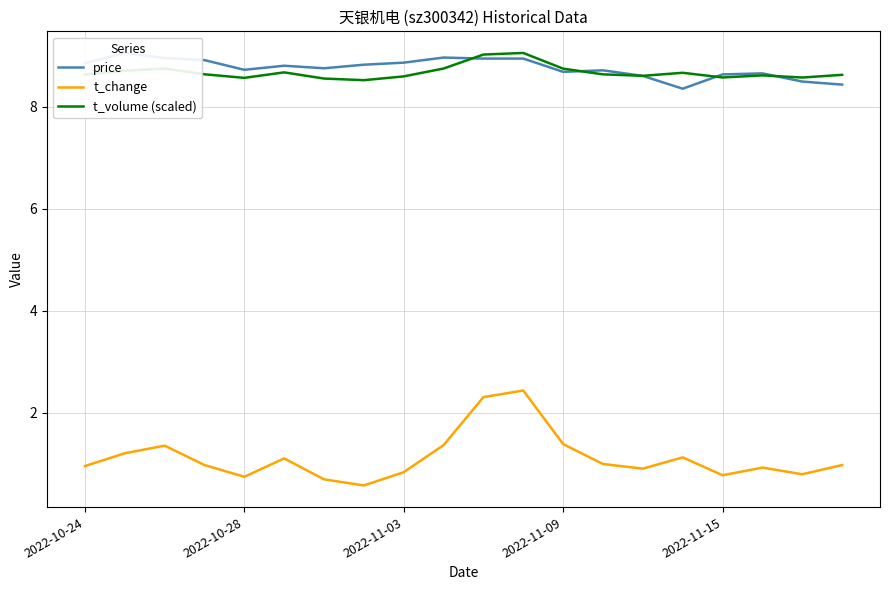

What is the difference between the maximum and minimum values in the t_volume (scaled) series?

0.5